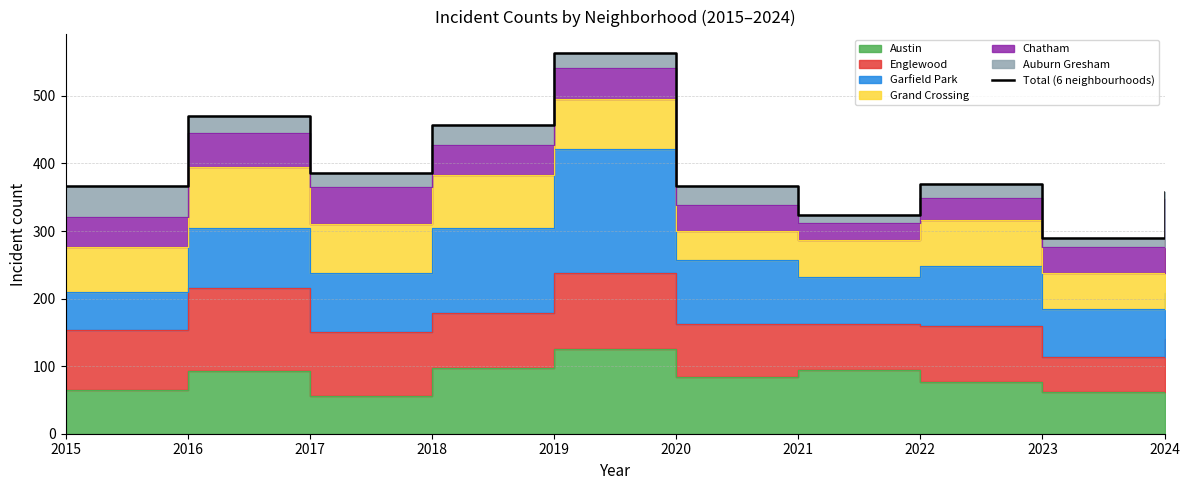

How many lines are shown in the chart?

1